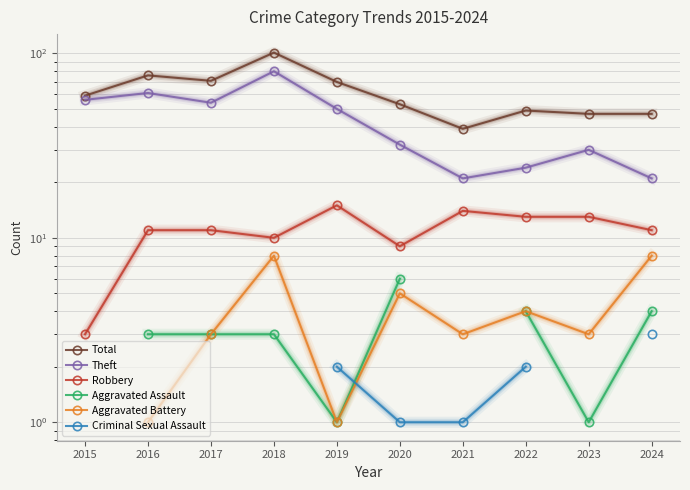

Rank the series at 2019 from lowest to highest value.

Aggravated Assault, Aggravated Battery, Criminal Sexual Assault, Robbery, Theft, Total